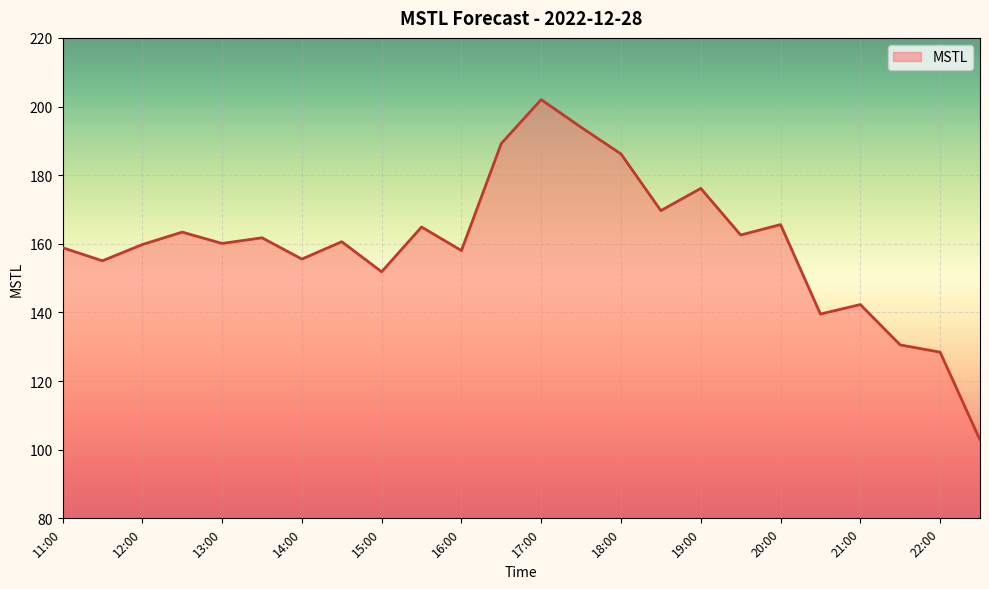

What is the sum of all values?

3838.8